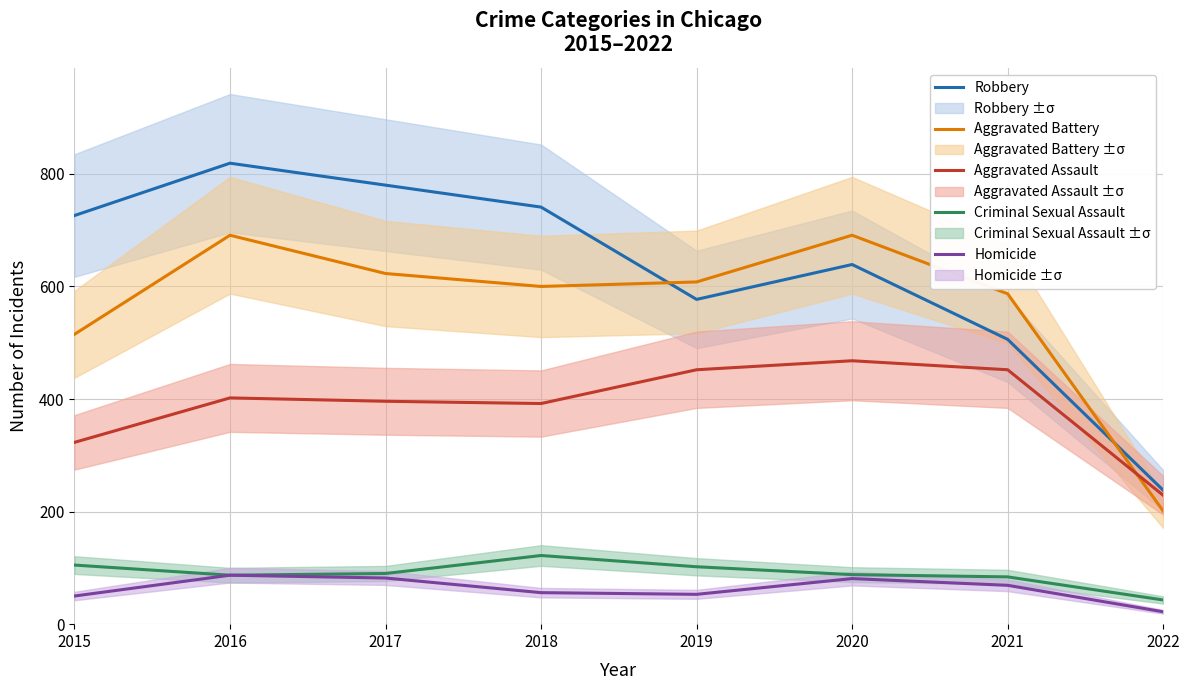

What are all the series names shown in the legend?

Robbery, Aggravated Battery, Aggravated Assault, Criminal Sexual Assault, Homicide